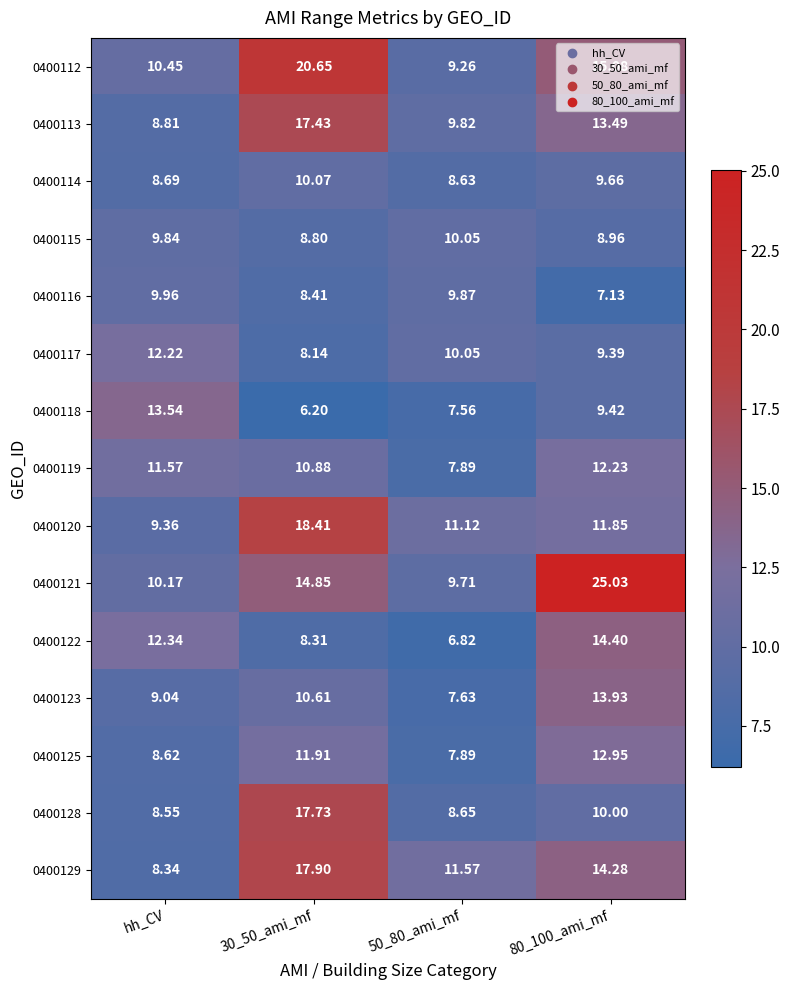

How many data points in 0400123 are above 10?

2